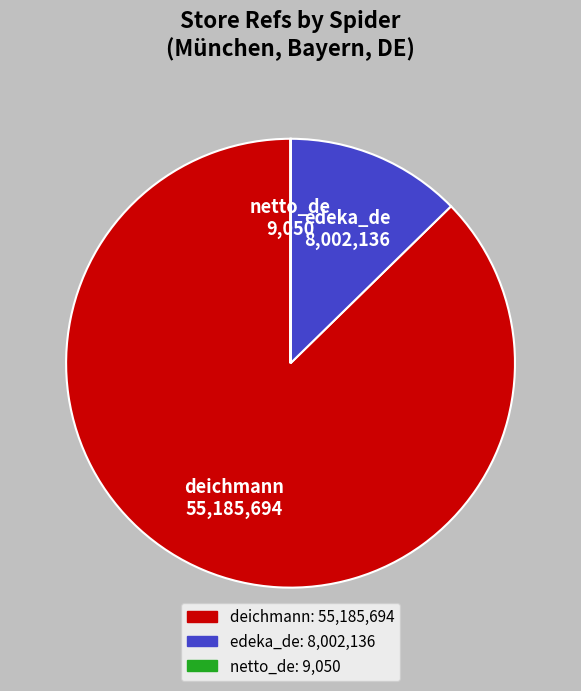

Which has a higher value, deichmann or edeka_de?

deichmann